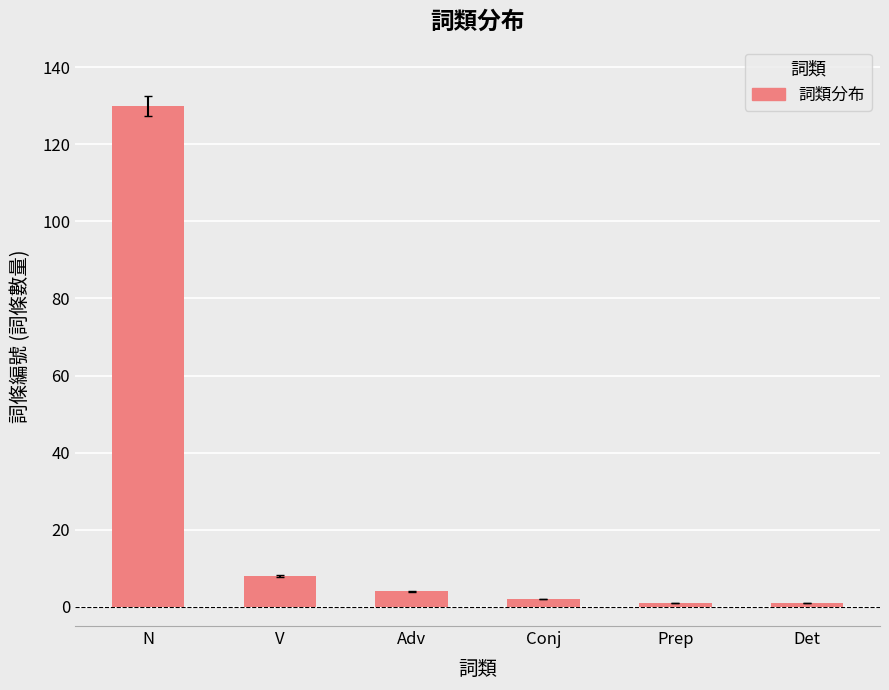

What is the value of the 3rd bar from the left?

4